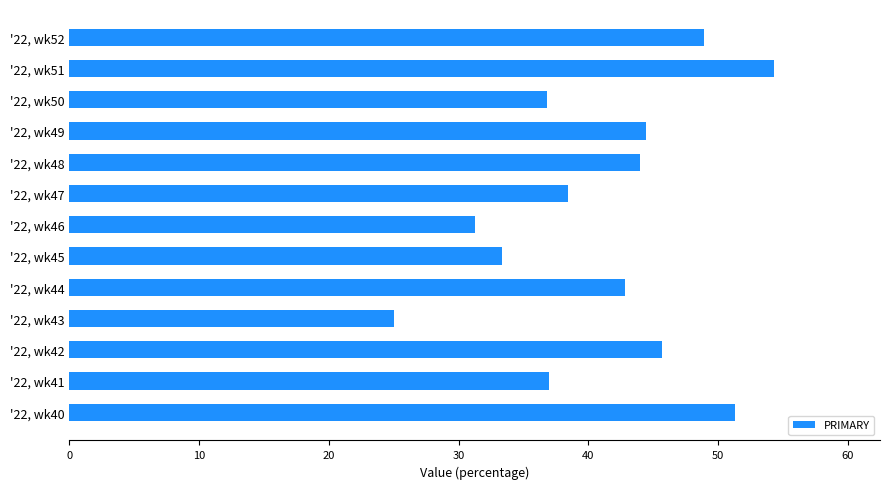

How many data points does each series have?

13